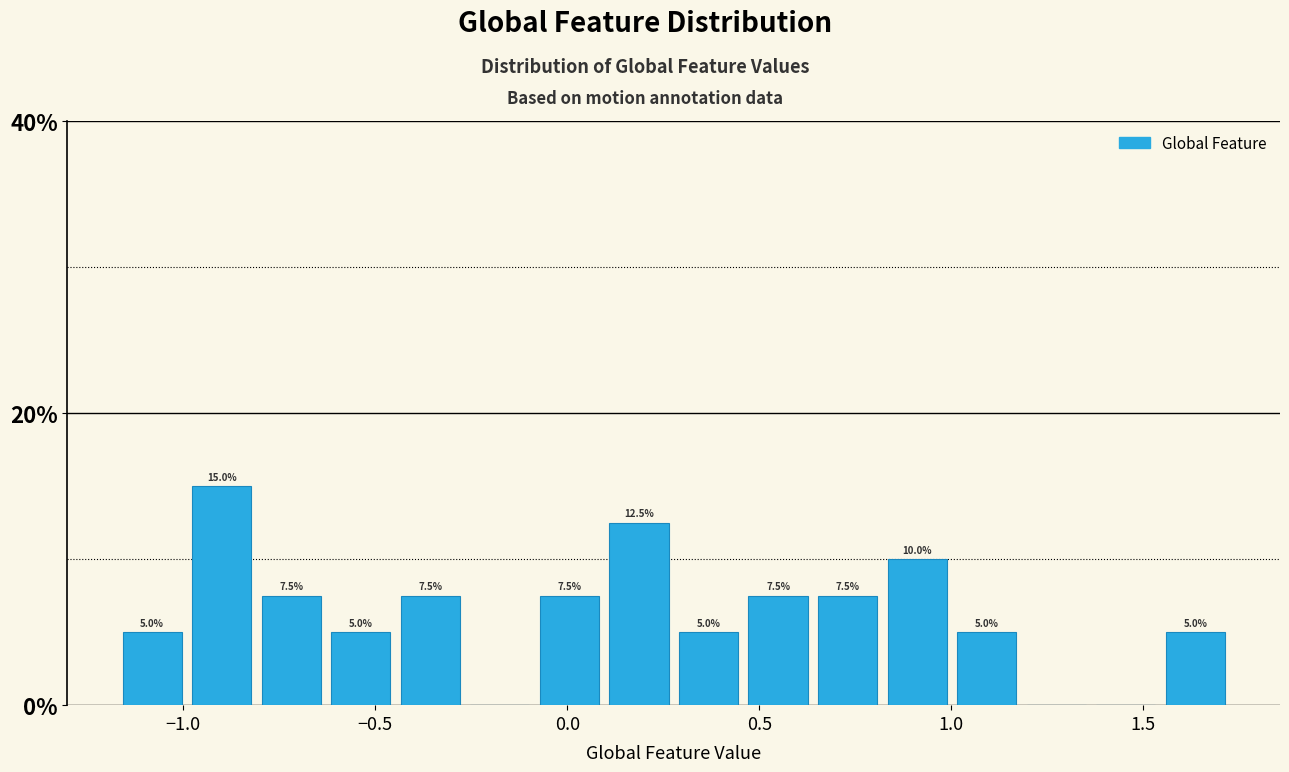

Read against the x-axis, roughly where is the centre of the tallest bar?

-0.90